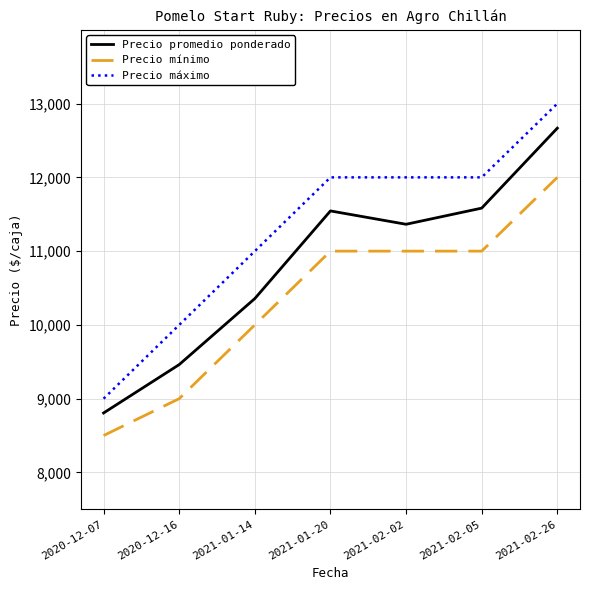

Where is the first local maximum for Precio promedio ponderado?

2021-01-20